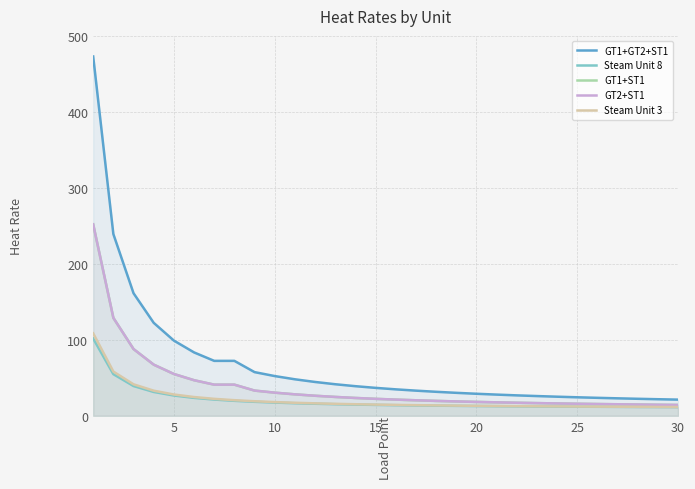

Which category has the lowest value in the GT1+ST1 series?

30